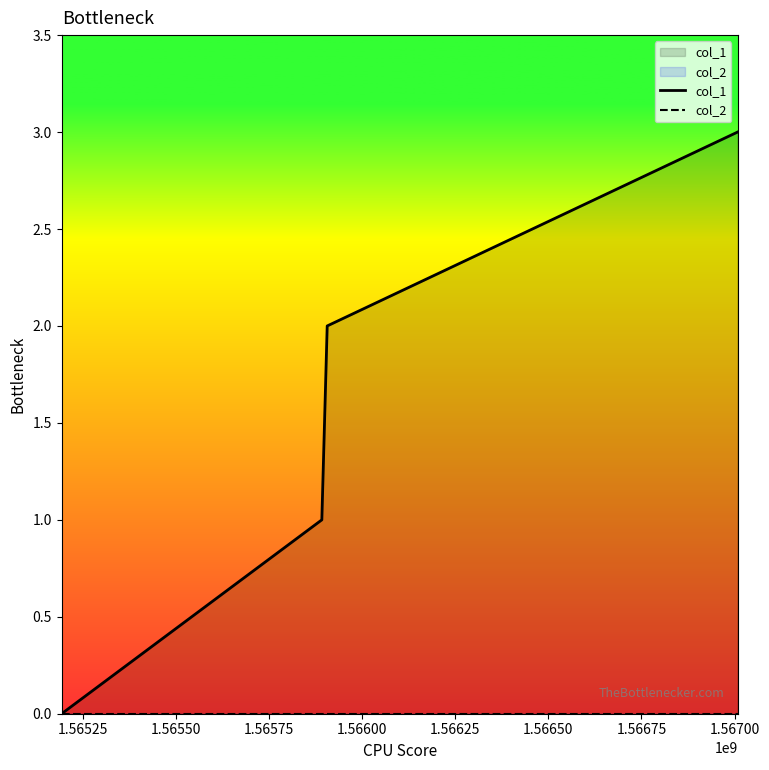

True or false: col_1 and col_2 intersect in this chart.

False